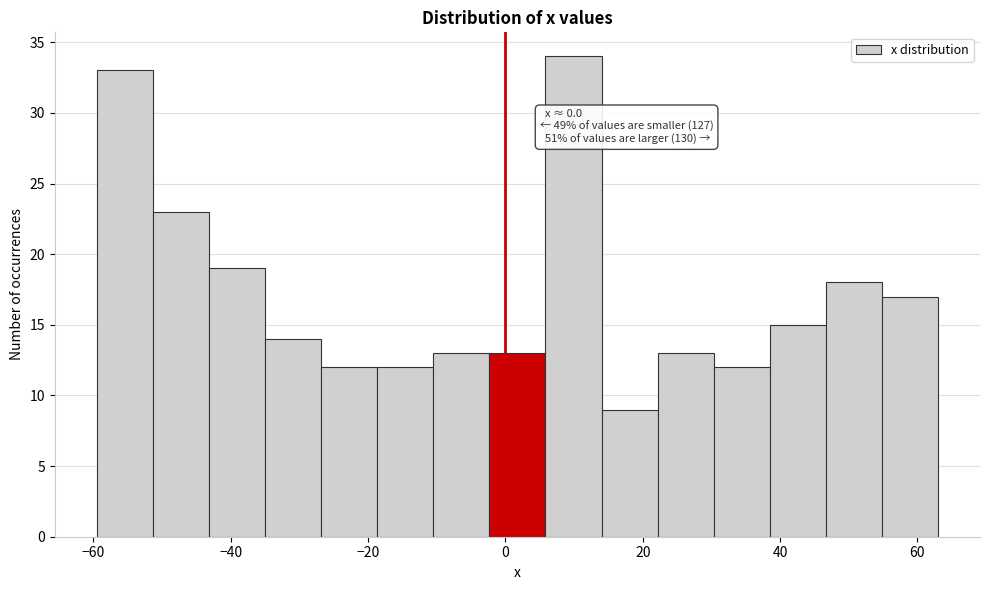

Which range on the x-axis has the tallest bar?

6 to 14